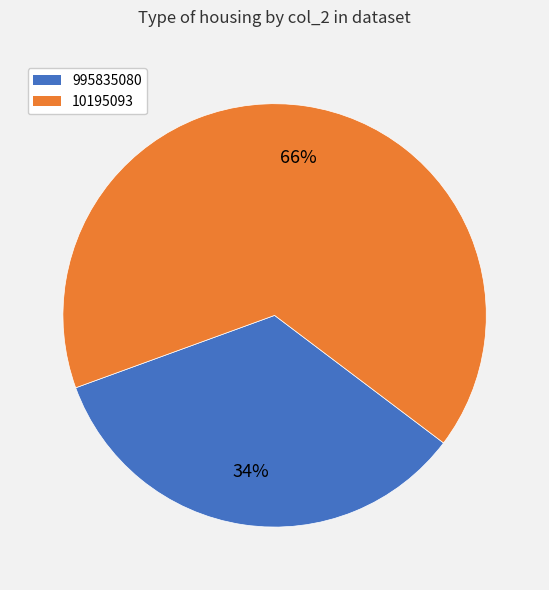

Do 995835080 and 10195093 together represent more than half of the pie?

Yes